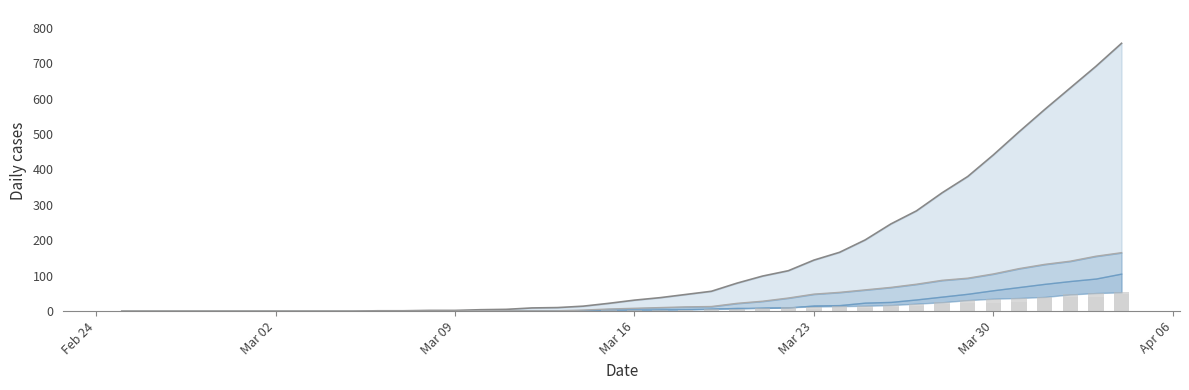

Count the number of categories in the chart.

40